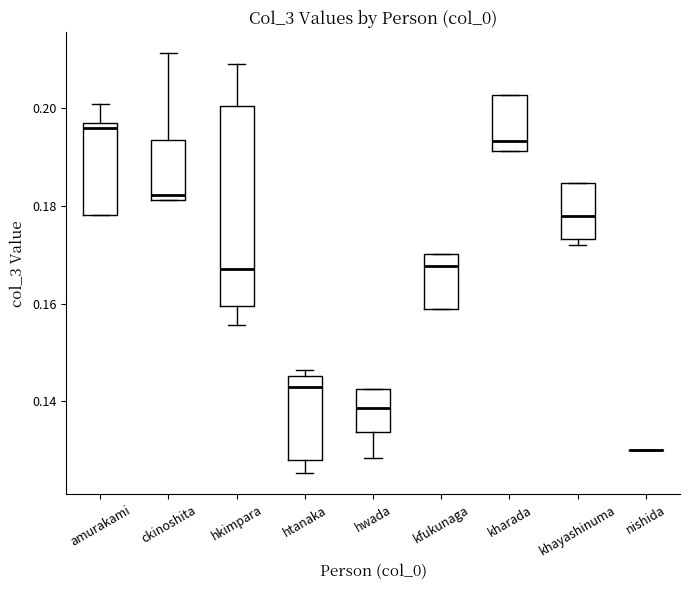

Reading left to right, read every box against the y-axis: the position of its median line, the range the box covers, and the ends of its whiskers. The values are not printed on the chart, so give them approximately, as read against the axis.

amurakami: median 0.196, box 0.178 to 0.198, whiskers 0.178 to 0.200
ckinoshita: median 0.182 (just above the box's lower edge), box 0.182 to 0.194, whiskers 0.182 to 0.212
hkimpara: median 0.168, box 0.160 to 0.200, whiskers 0.156 to 0.210
htanaka: median 0.142, box 0.128 to 0.146, whiskers 0.126 to 0.146 (just above the box's upper edge)
hwada: median 0.138, box 0.134 to 0.142, whiskers 0.128 to 0.142
kfukunaga: median 0.168, box 0.158 to 0.170, whiskers 0.158 to 0.170
kharada: median 0.194, box 0.192 to 0.202, whiskers 0.192 to 0.202
khayashinuma: median 0.178, box 0.174 to 0.184, whiskers 0.172 to 0.184
nishida: box collapsed to a line at 0.130, whiskers 0.130 to 0.130